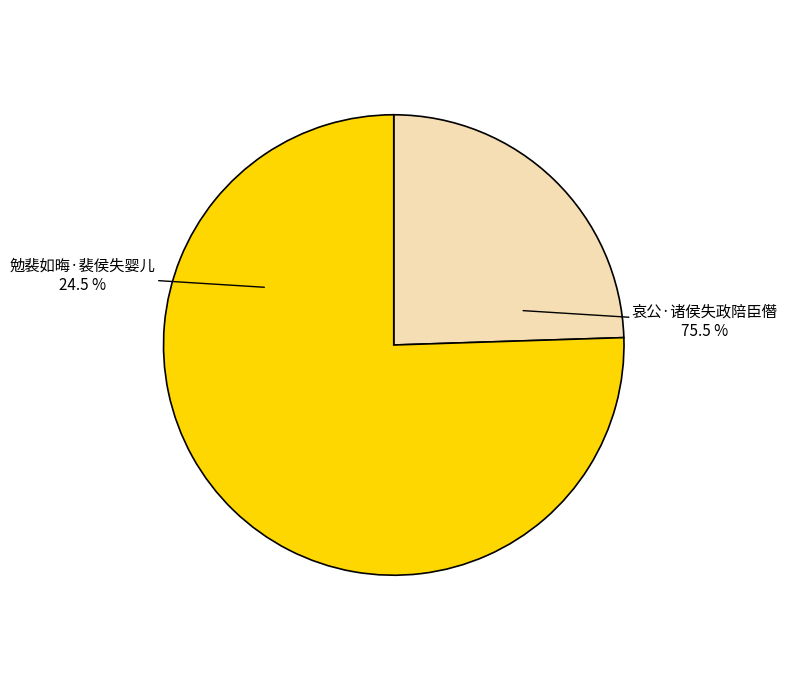

Is the sum of 勉裴如晦·裴侯失婴儿 and 哀公·诸侯失政陪臣僭 greater than half?

Yes